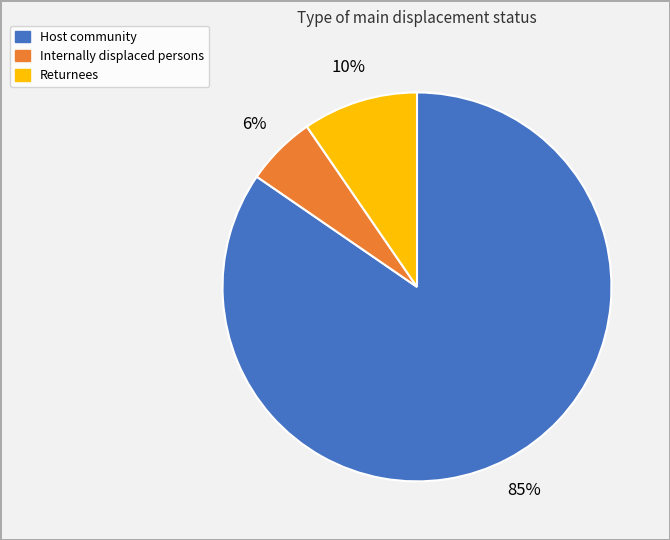

True or false: Returnees accounts for 20% of the total.

False